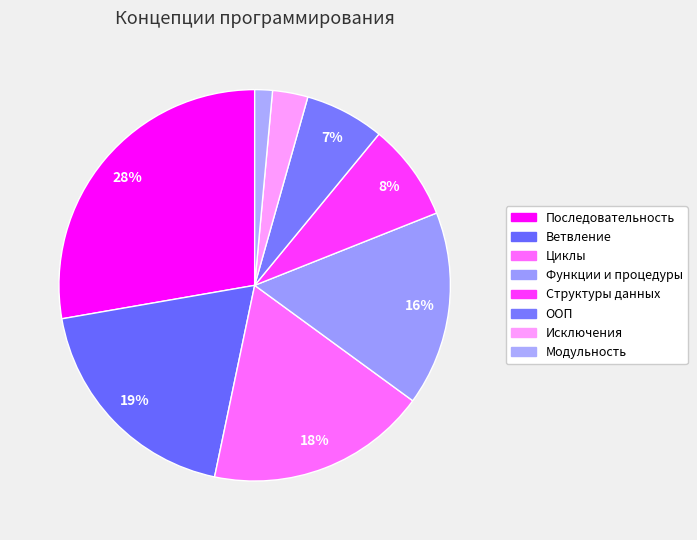

To the nearest percent, what is the combined percentage of Функции и процедуры and Модульность?

18%